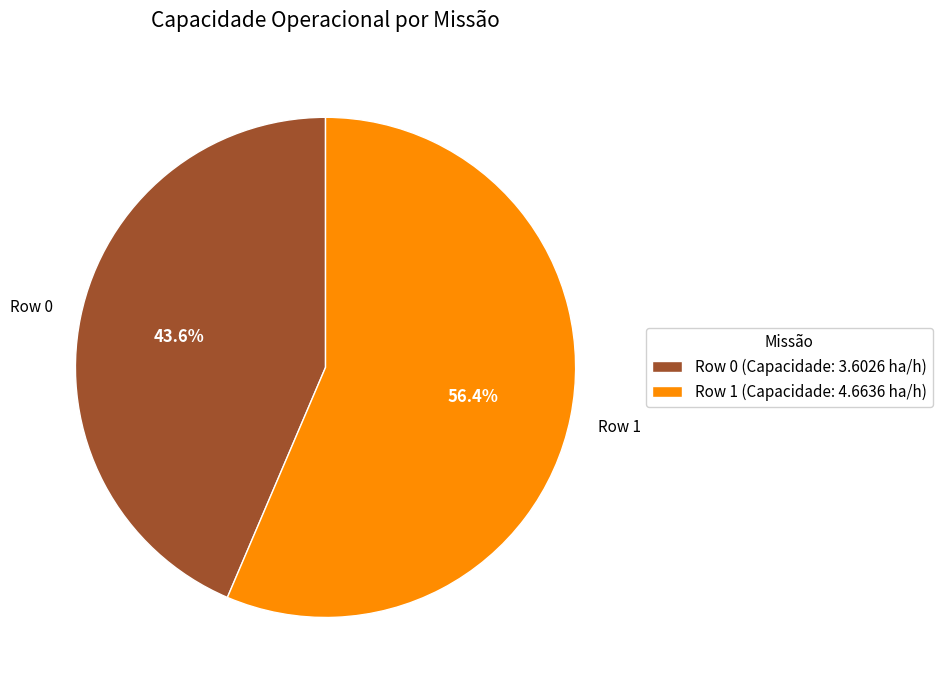

To the nearest percent, what portion does Row 0 represent?

44%